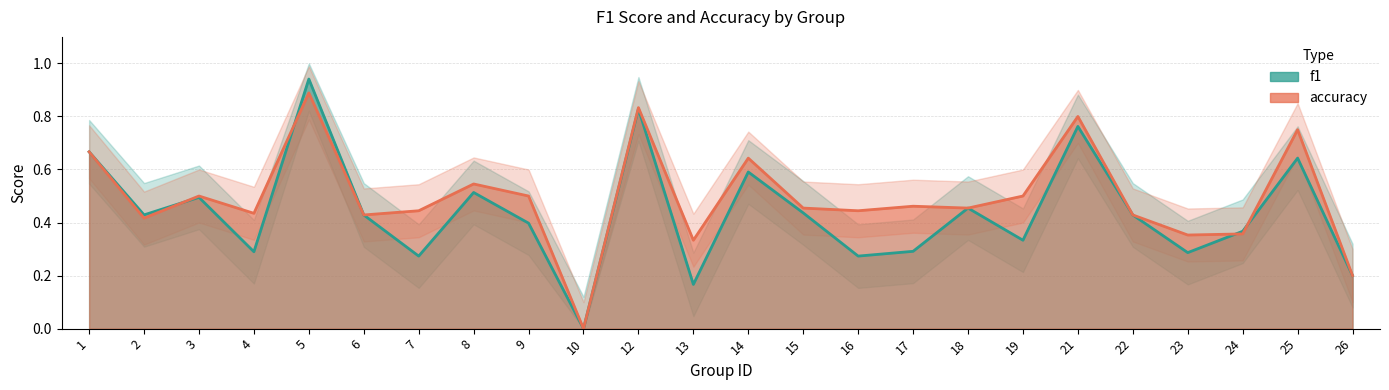

Reading left to right, transcribe all the data shown in this chart.

f1: 0.7	0.4	0.5	0.3	0.9	0.4	0.3	0.5	0.4	0.0	0.8	0.2	0.6	0.4	0.3	0.3	0.5	0.3	0.8	0.4	0.3	0.4	0.6	0.2
accuracy: 0.7	0.4	0.5	0.4	0.9	0.4	0.4	0.5	0.5	0.0	0.8	0.3	0.6	0.5	0.4	0.5	0.5	0.5	0.8	0.4	0.4	0.4	0.8	0.2